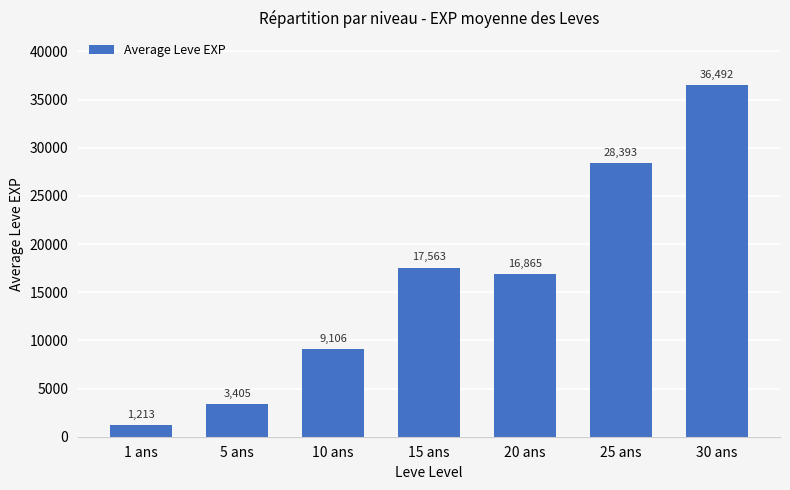

What is the smallest value displayed?

1213